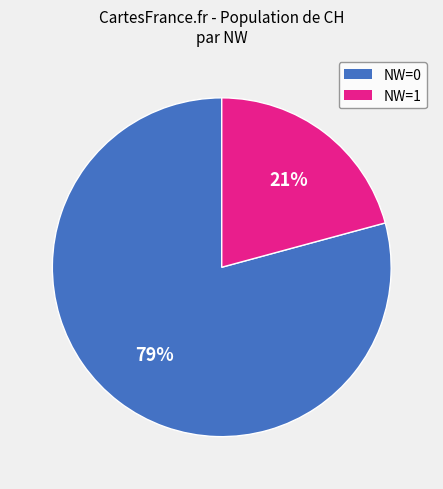

To the nearest percent, what is the difference between the largest and smallest slice percentages?

58%